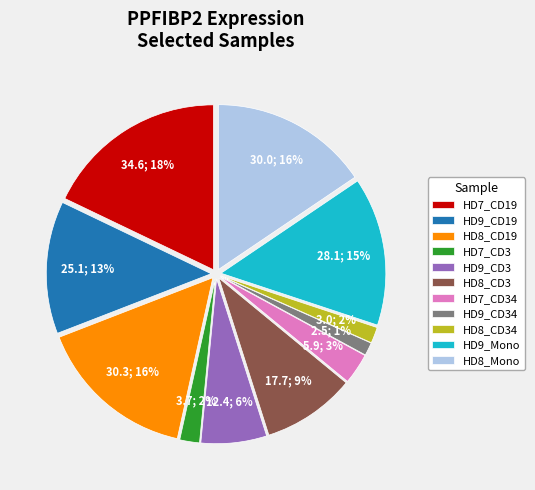

To the nearest percent, what percentage of the pie is HD8_CD19?

16%